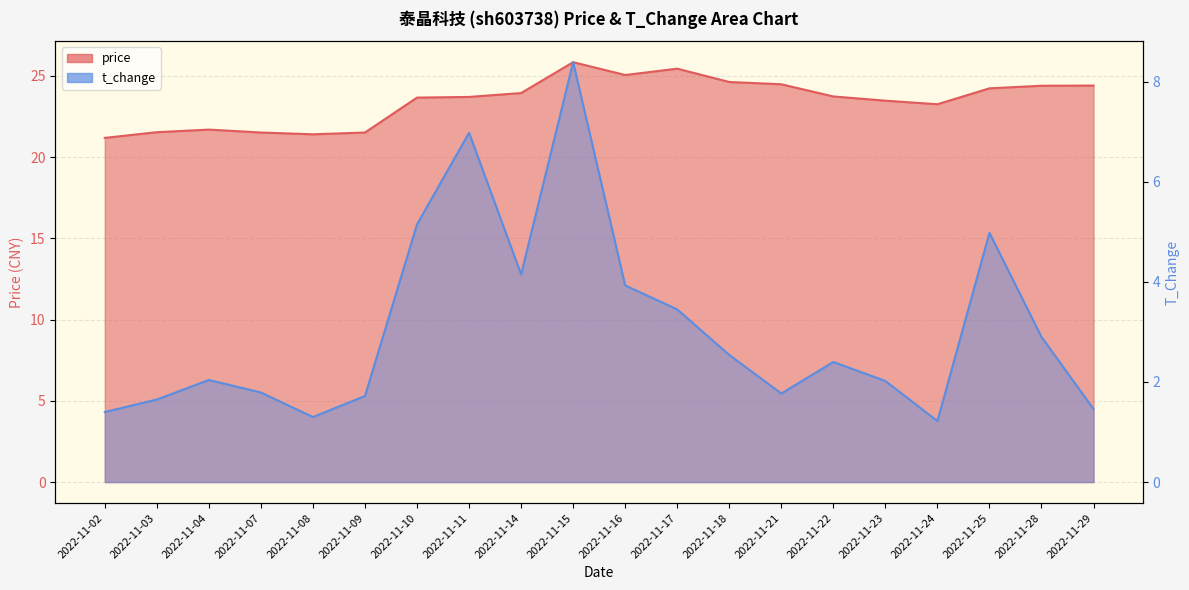

What is the difference between the t_change values at 2022-11-03 and 2022-11-02?

0.2